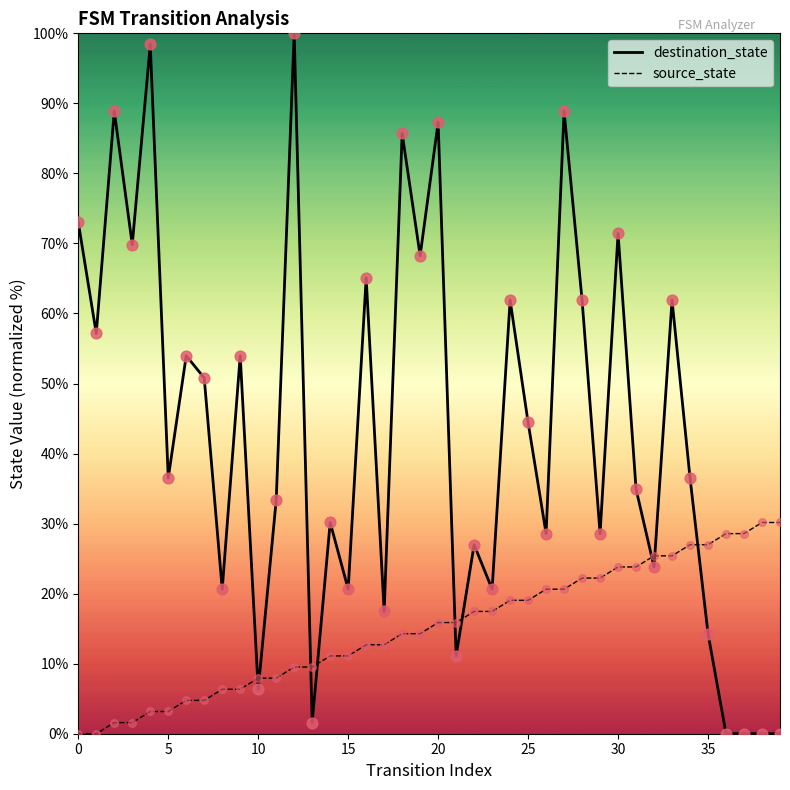

Is the value of destination_state at 23 greater than the value of source_state at 16?

Yes